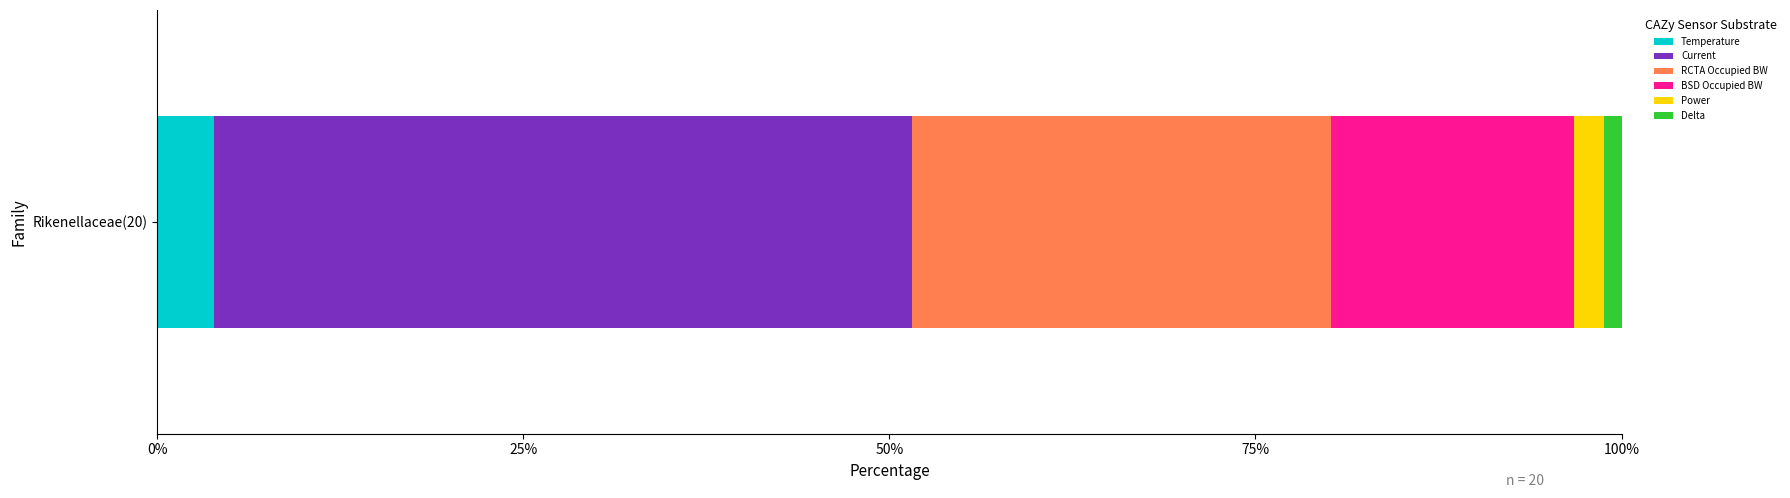

The BSD Occupied BW series shows 0.3 at 100%. True or false?

False